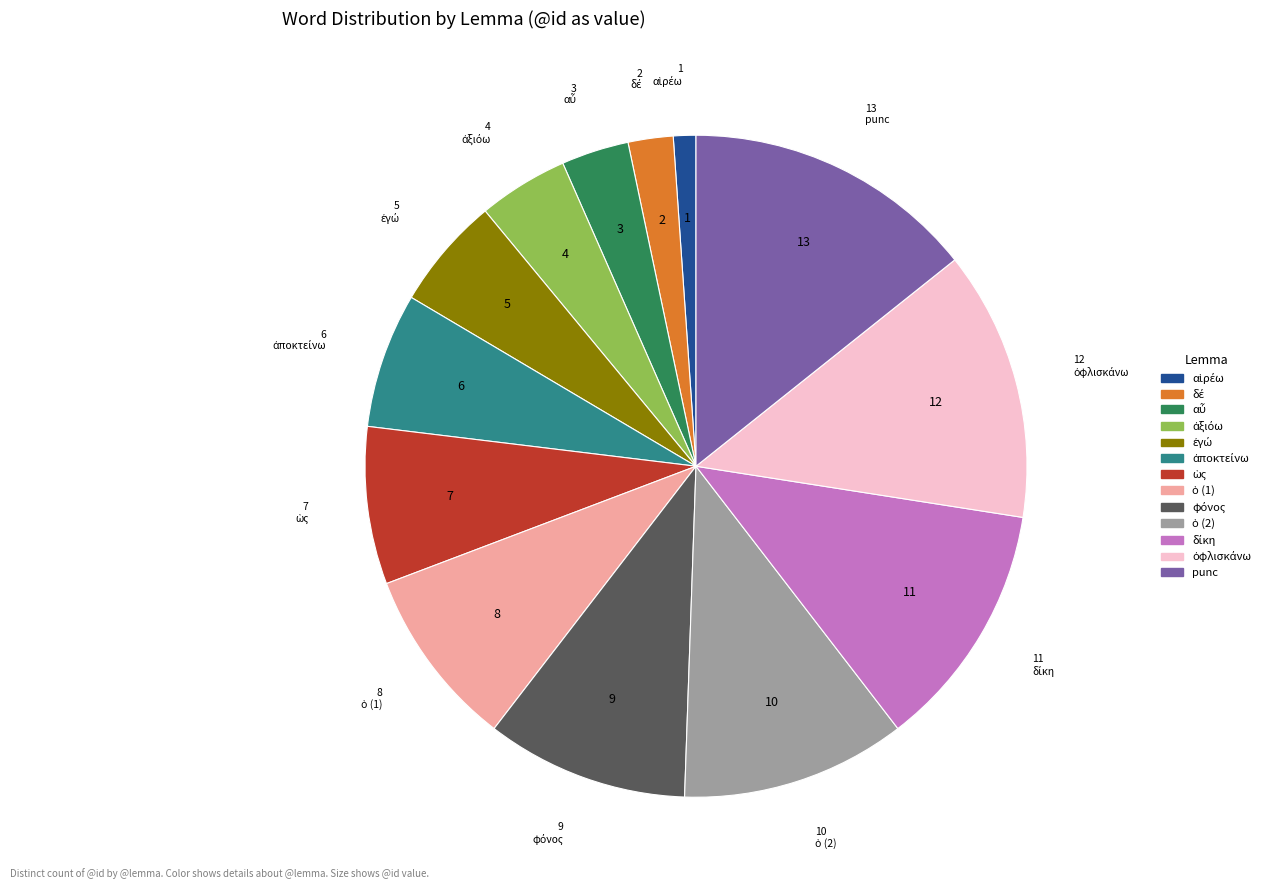

Does any single category account for the majority?

No